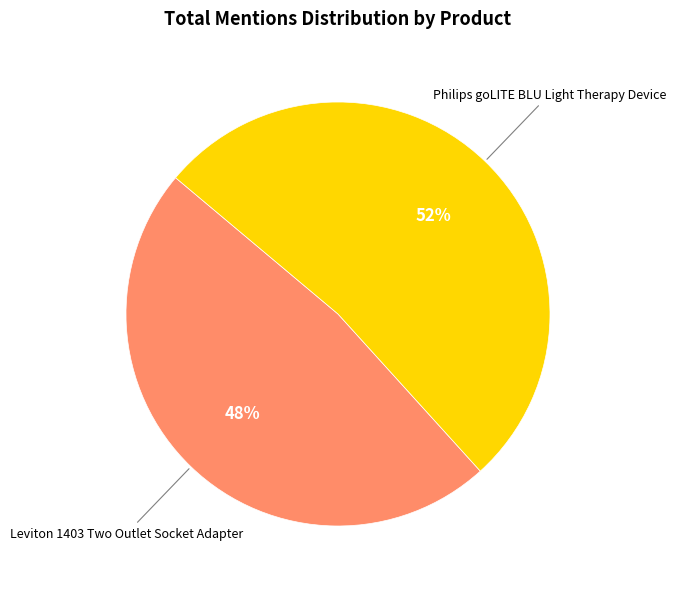

What is the smallest slice in the pie chart?

Leviton 1403 Two Outlet Socket Adapter